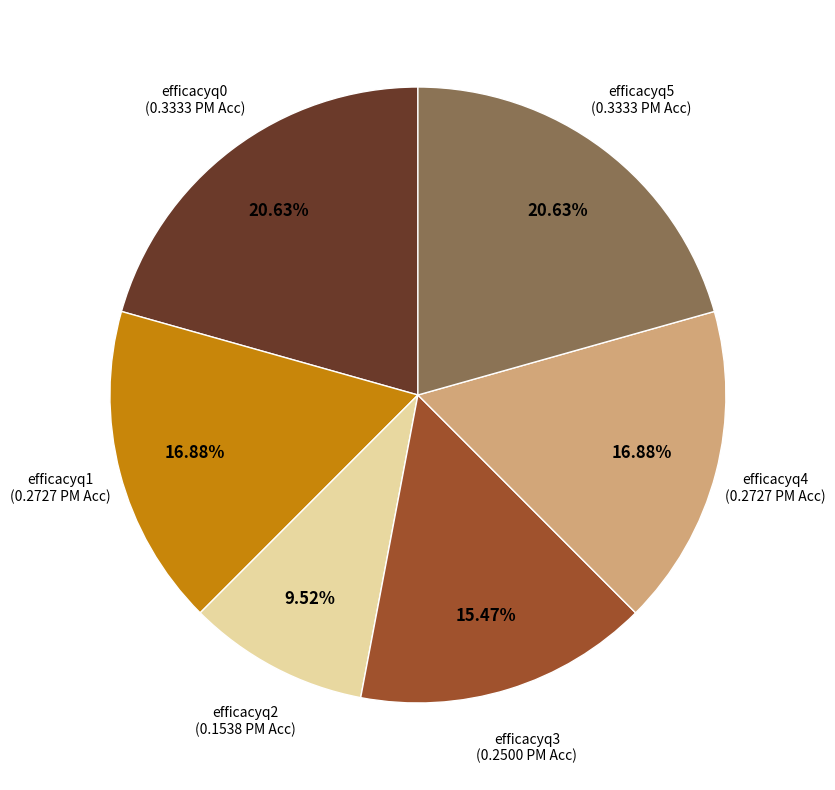

Which slice is the smallest?

efficacyq2